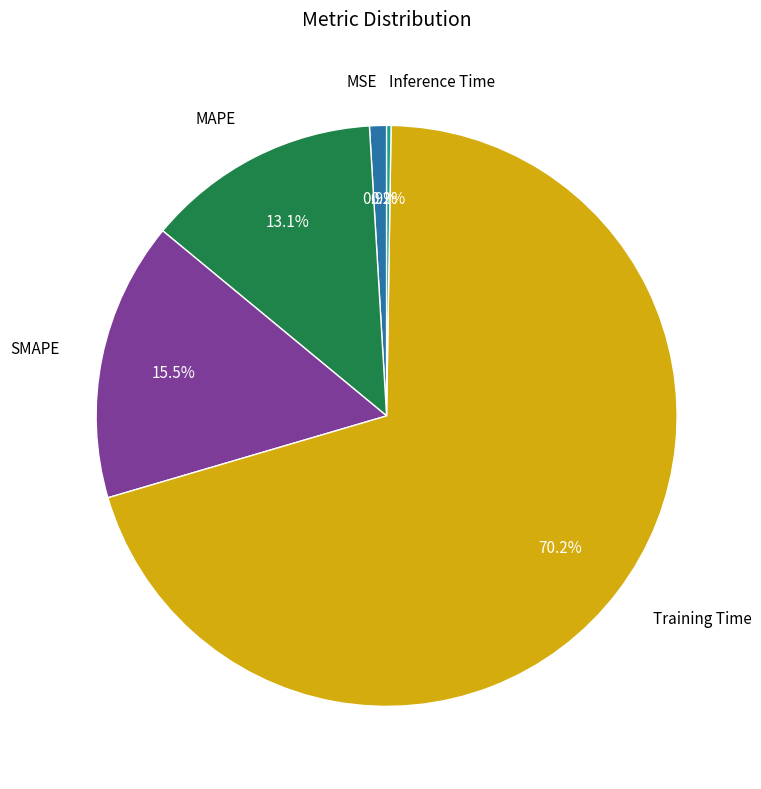

Is there any slice that represents more than half of the pie?

Yes